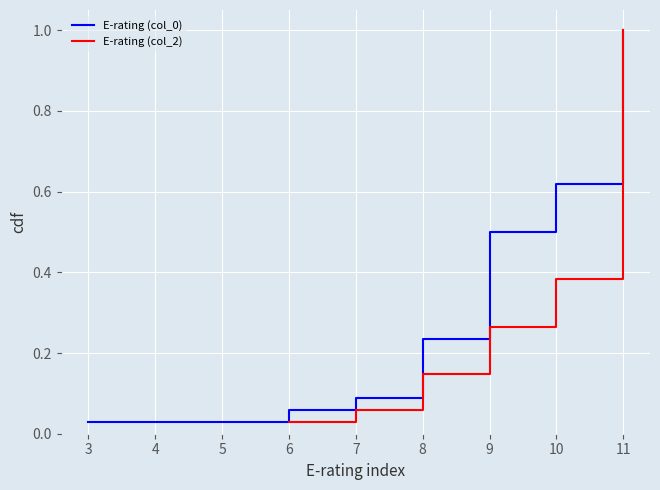

True or false: E-rating (col_0) and E-rating (col_2) intersect in this chart.

False